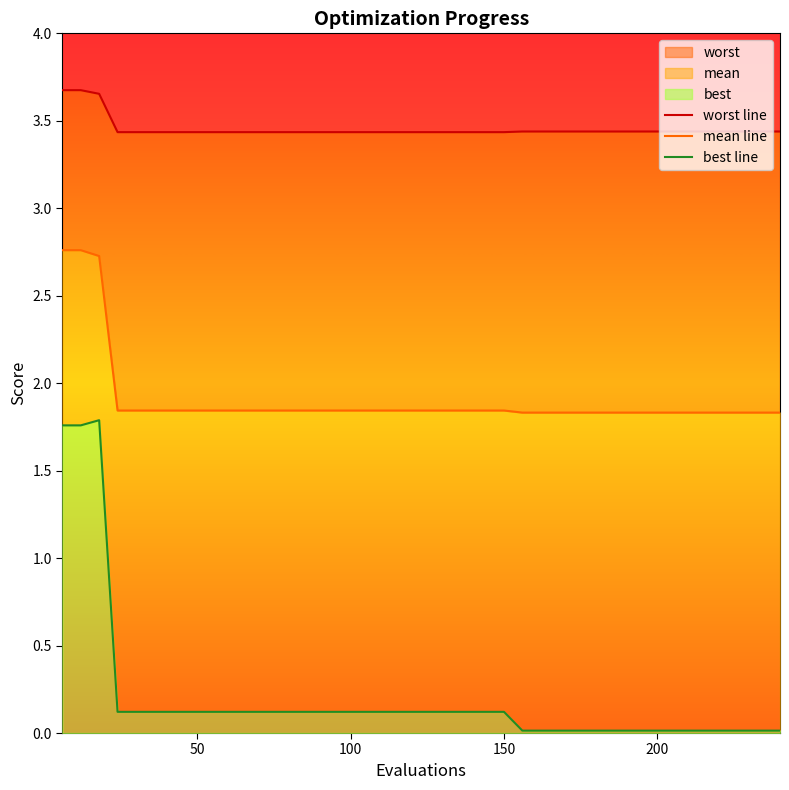

What is the sum of all best line values?

8.2